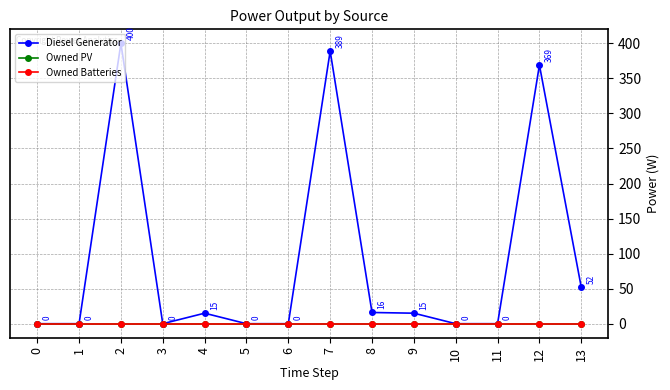

True or false: Owned PV and Diesel Generator cross at least once.

False